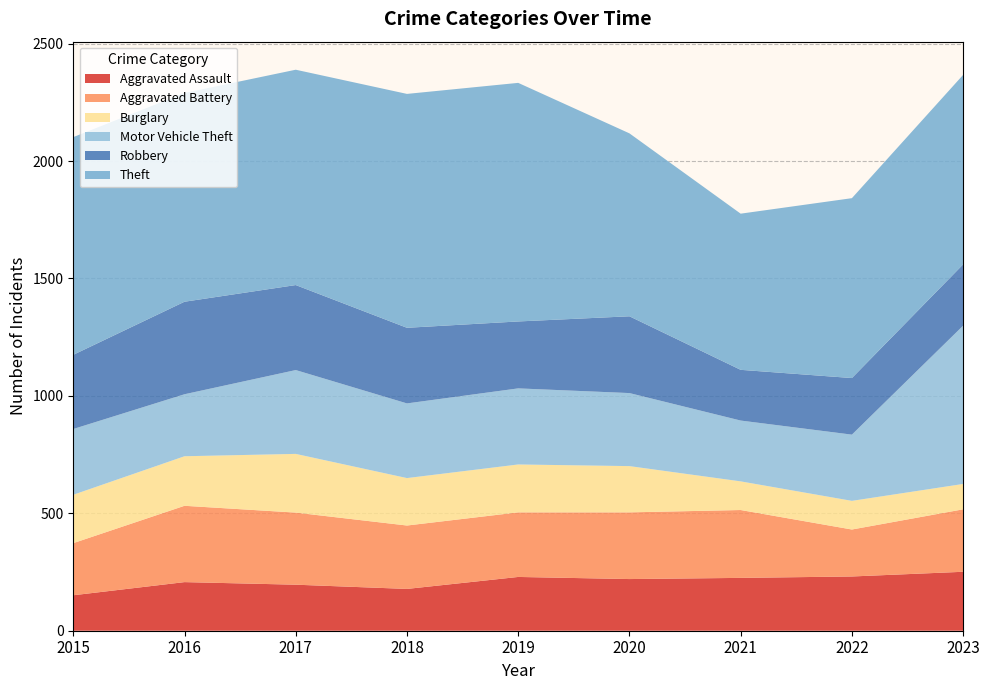

Reading right to left, list all the values displayed in this chart.

Aggravated Assault: 251	231	225	220	229	178	196	207	151
Aggravated Battery: 266	200	289	284	275	270	307	325	222
Burglary: 108	122	122	197	204	202	250	211	206
Motor Vehicle Theft: 674	282	259	311	324	318	357	264	280
Robbery: 261	241	216	327	285	322	362	394	316
Theft: 807	766	665	779	1016	996	917	889	927